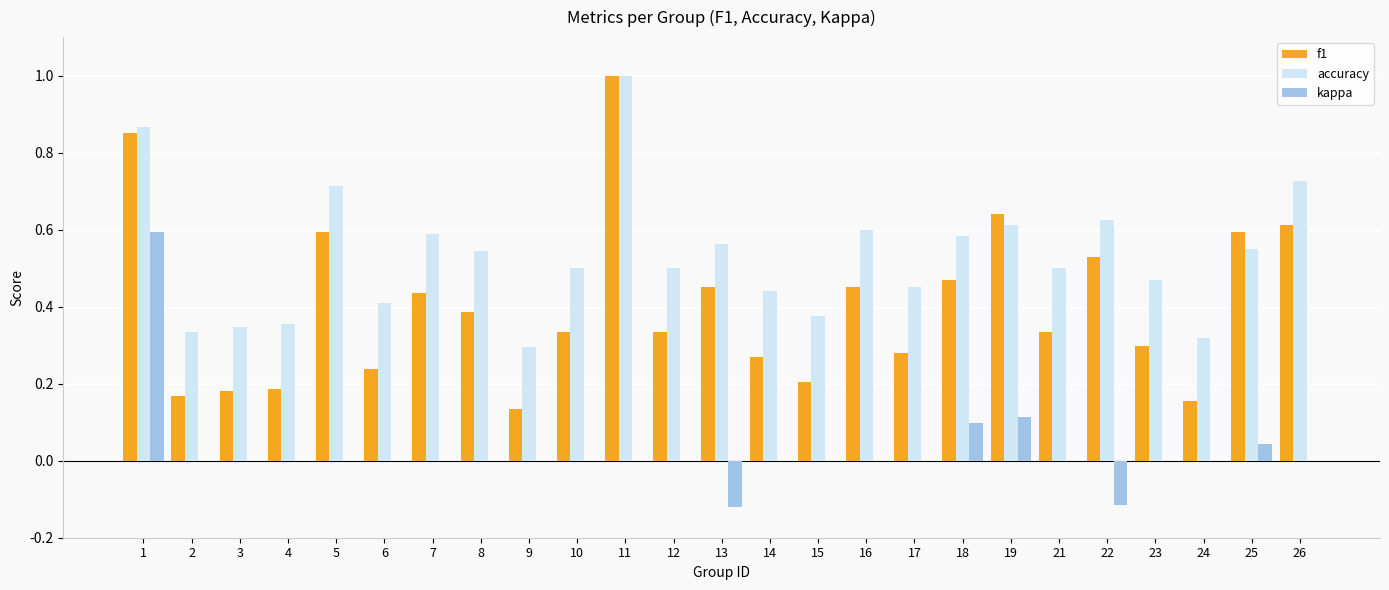

Between 9 and 17, which series saw the biggest shift?

accuracy